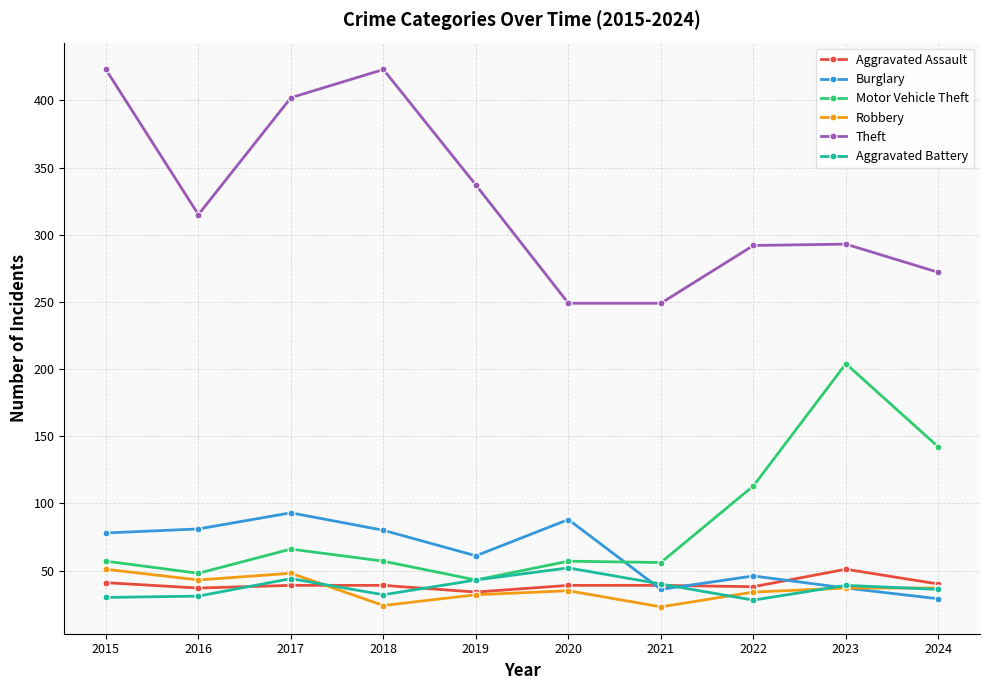

How many lines are shown in the chart?

6